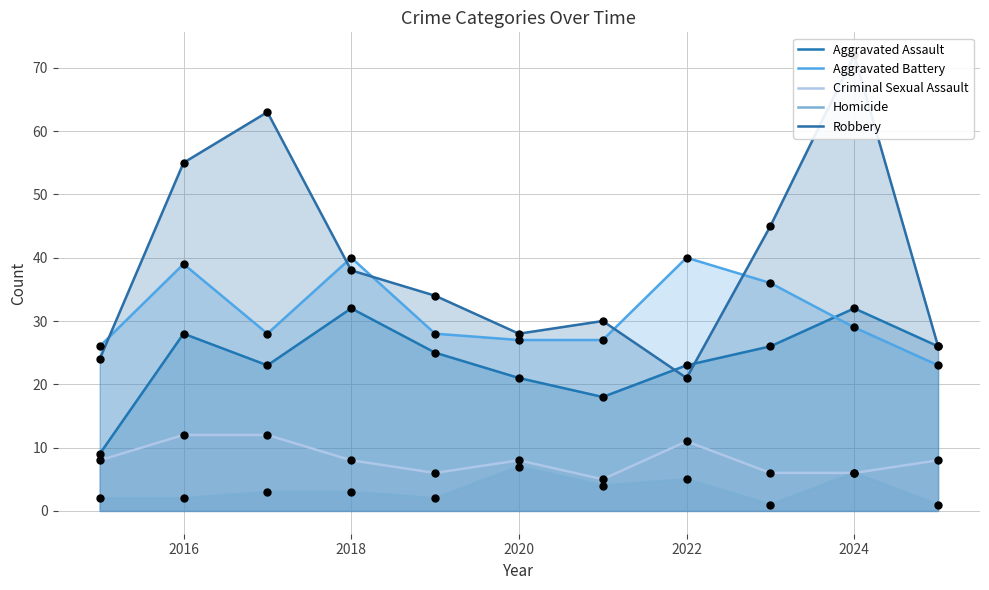

Which series has the largest total across all categories?

Robbery